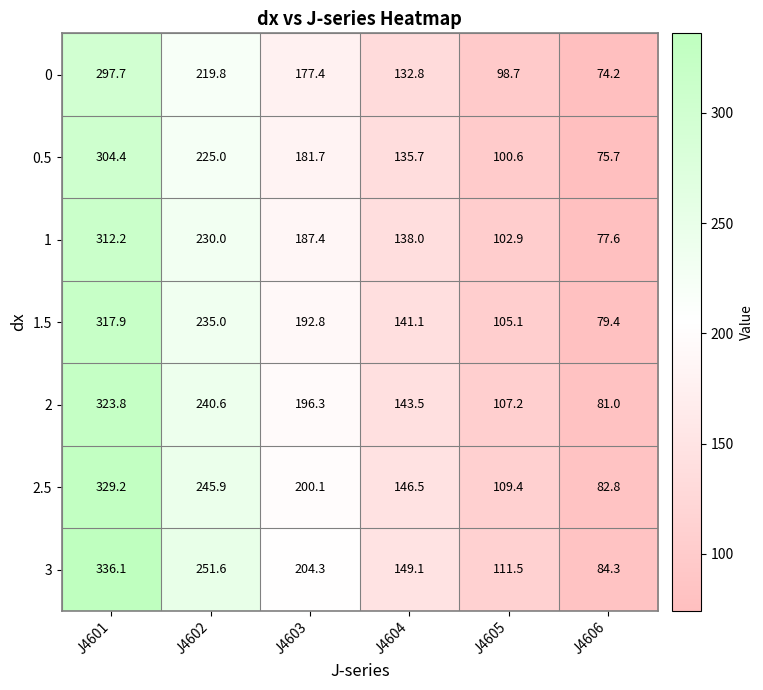

At which category is the sum across all series the highest?

J4601